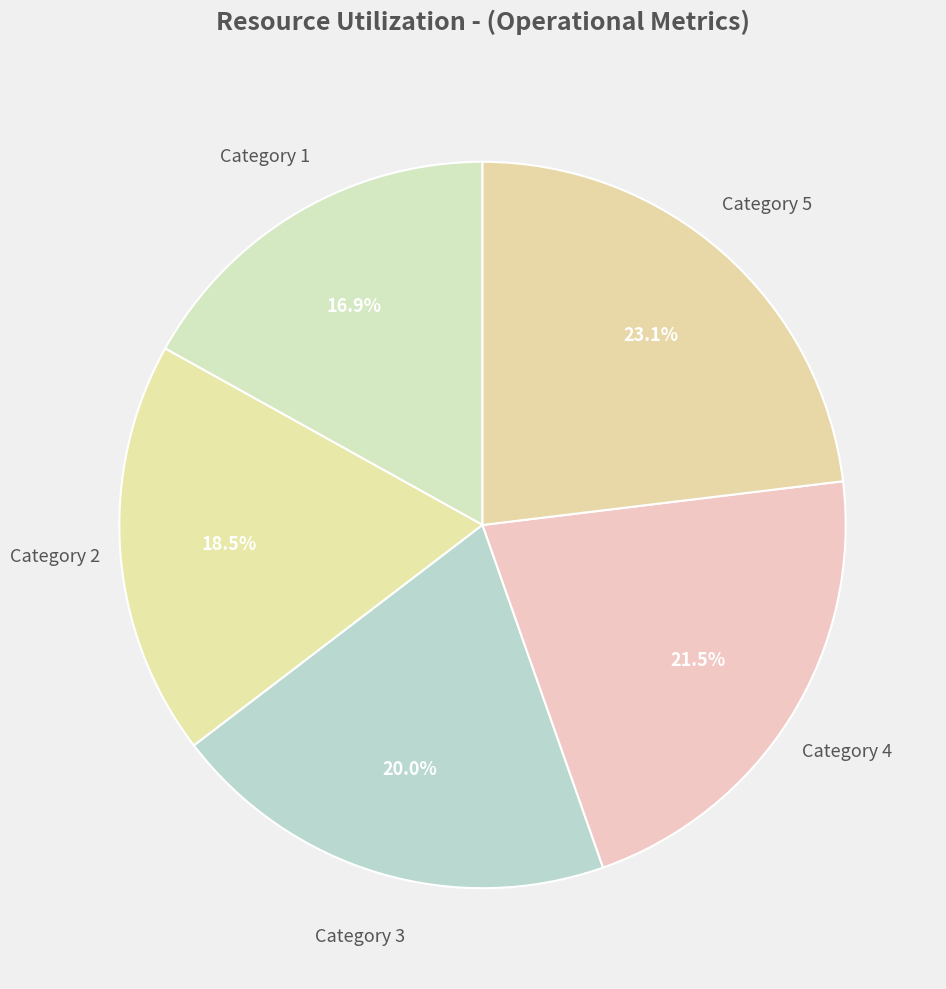

Between Category 5 and Category 4, which is larger?

Category 5